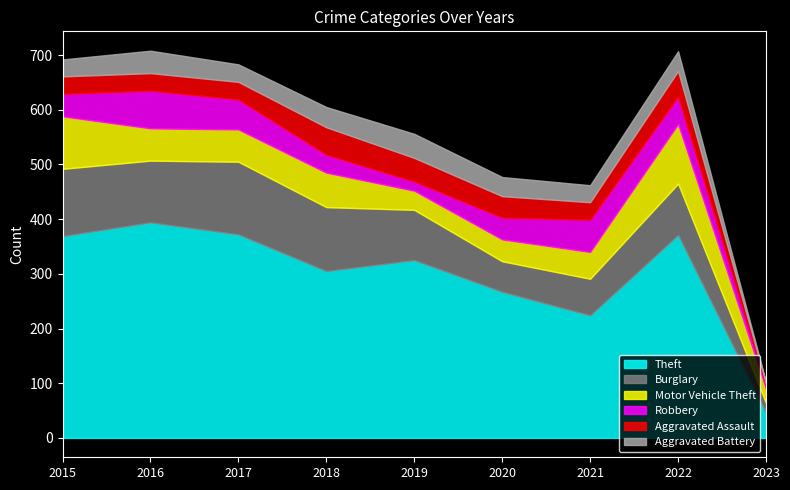

At which category is the sum across all series the highest?

2016